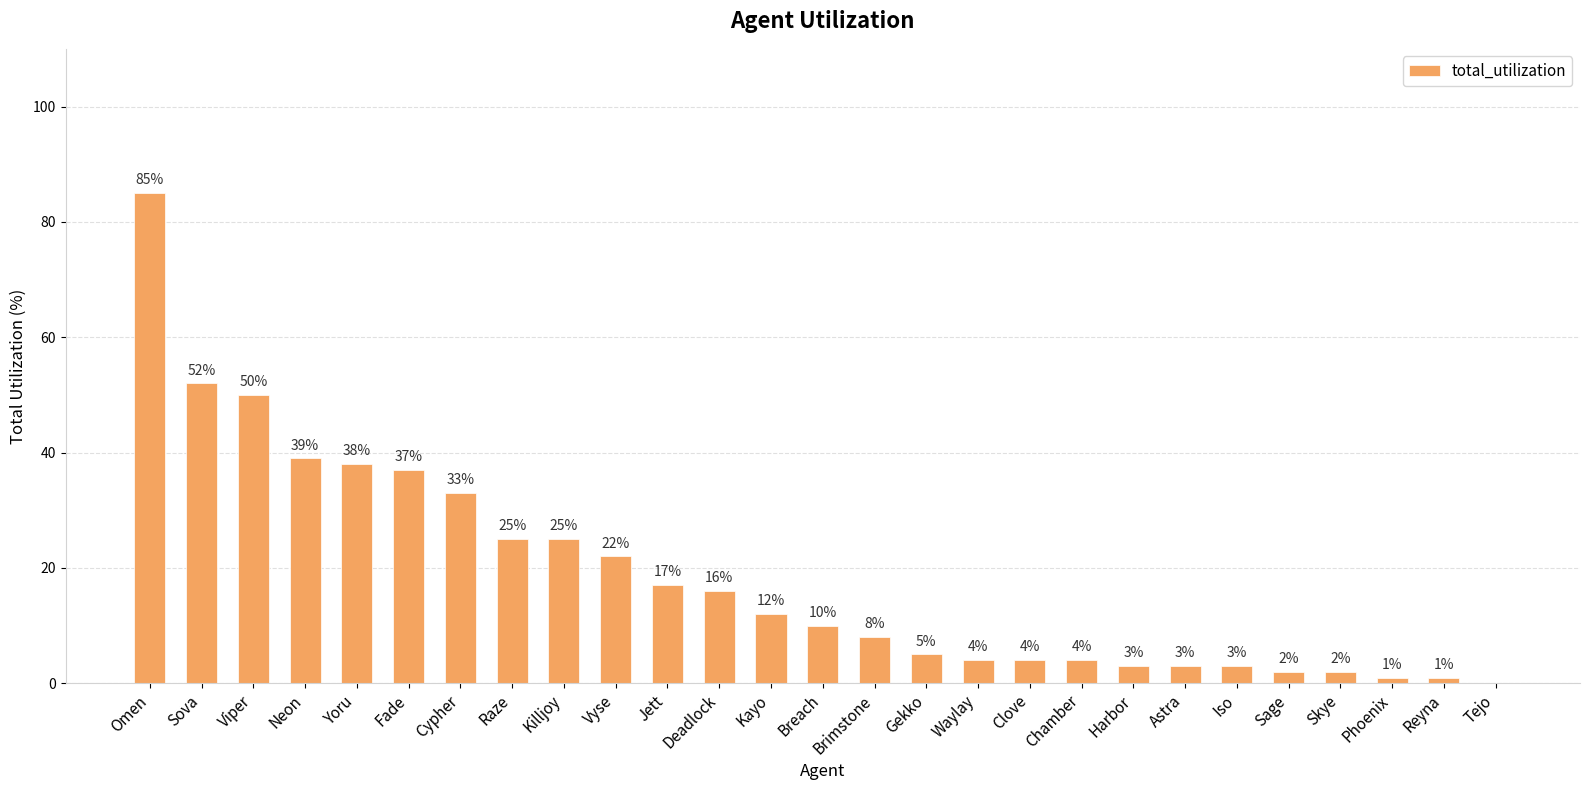

Reading left to right, list all the values displayed in this chart.

Omen=85	Sova=52	Viper=50	Neon=39	Yoru=38	Fade=37	Cypher=33	Raze=25	Killjoy=25	Vyse=22	Jett=17	Deadlock=16	Kayo=12	Breach=10	Brimstone=8	Gekko=5	Waylay=4	Clove=4	Chamber=4	Harbor=3	Astra=3	Iso=3	Sage=2	Skye=2	Phoenix=1	Reyna=1	Tejo=0